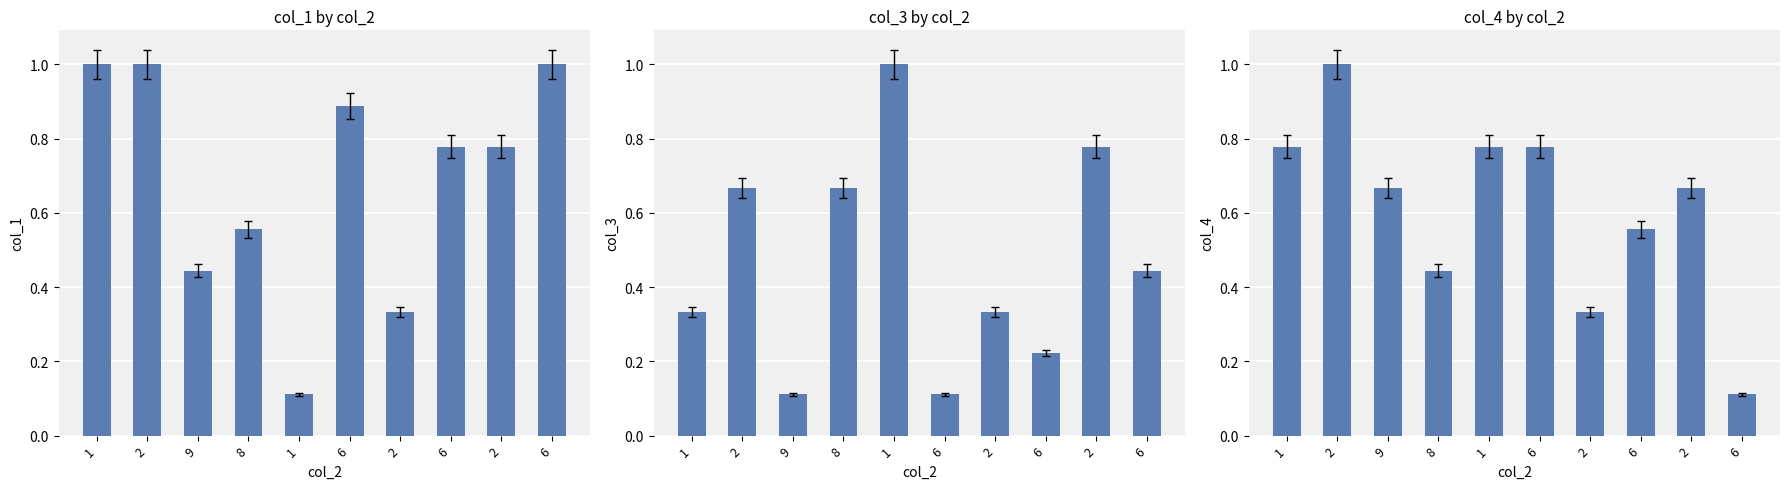

The chart shows a value of 1.0 at 2. True or false?

True